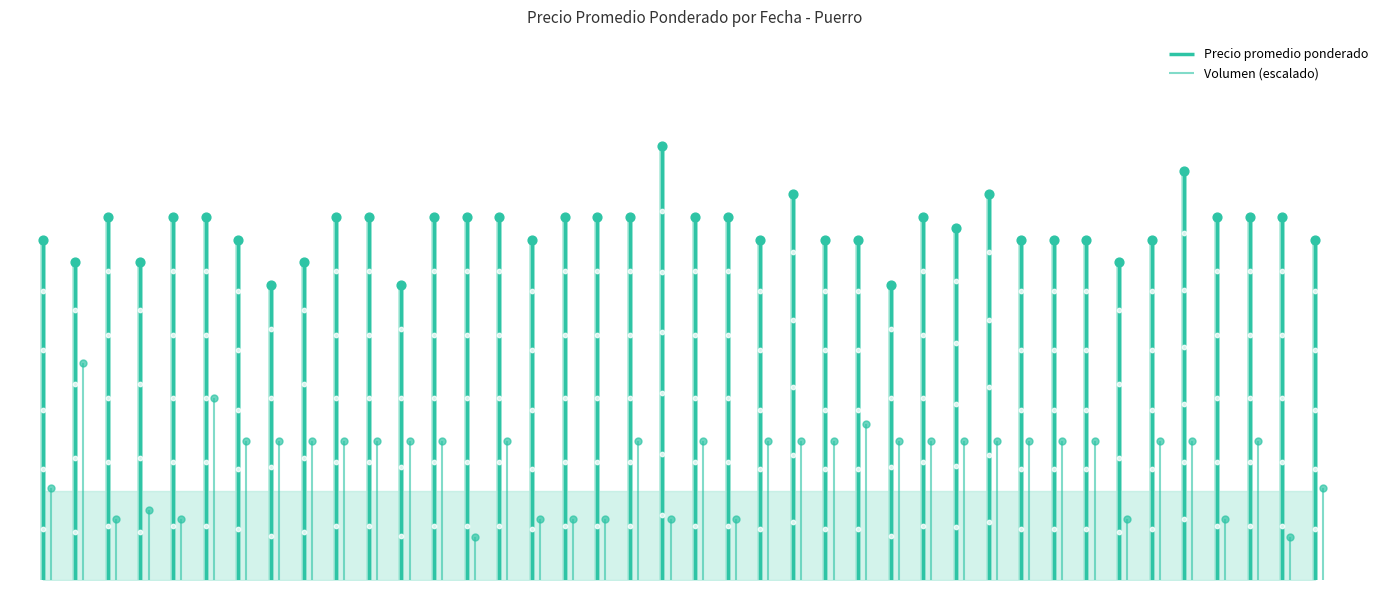

Which has a higher value, 2021-06-09 or 2021-09-15?

2021-06-09